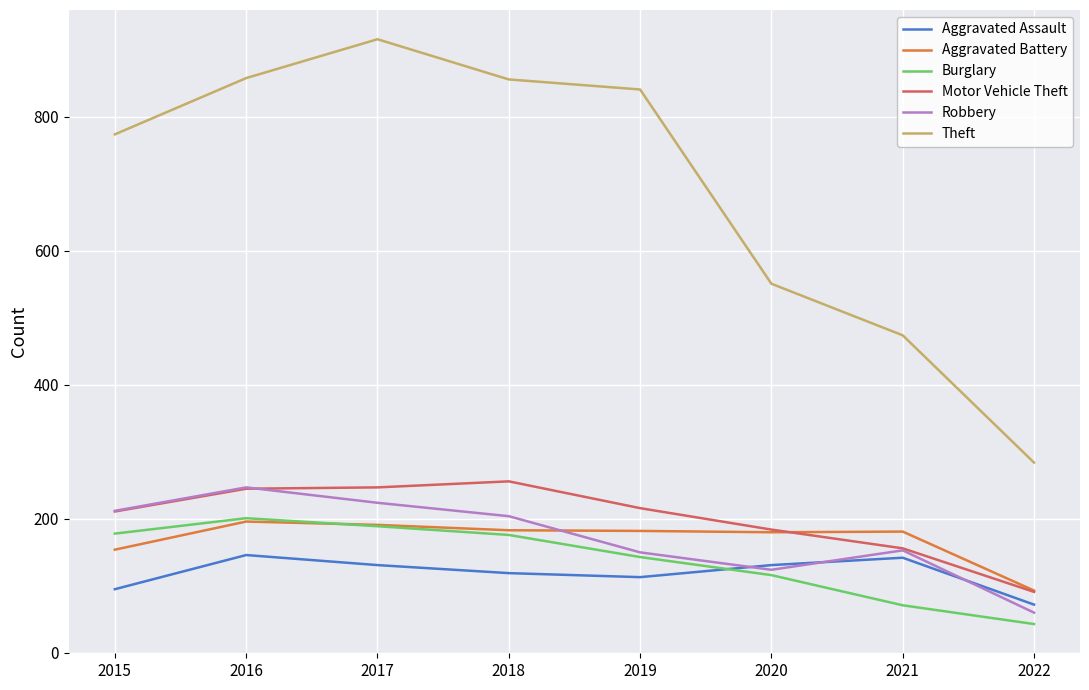

Is the value of Aggravated Battery at 2015 greater than the value of Motor Vehicle Theft at 2018?

No